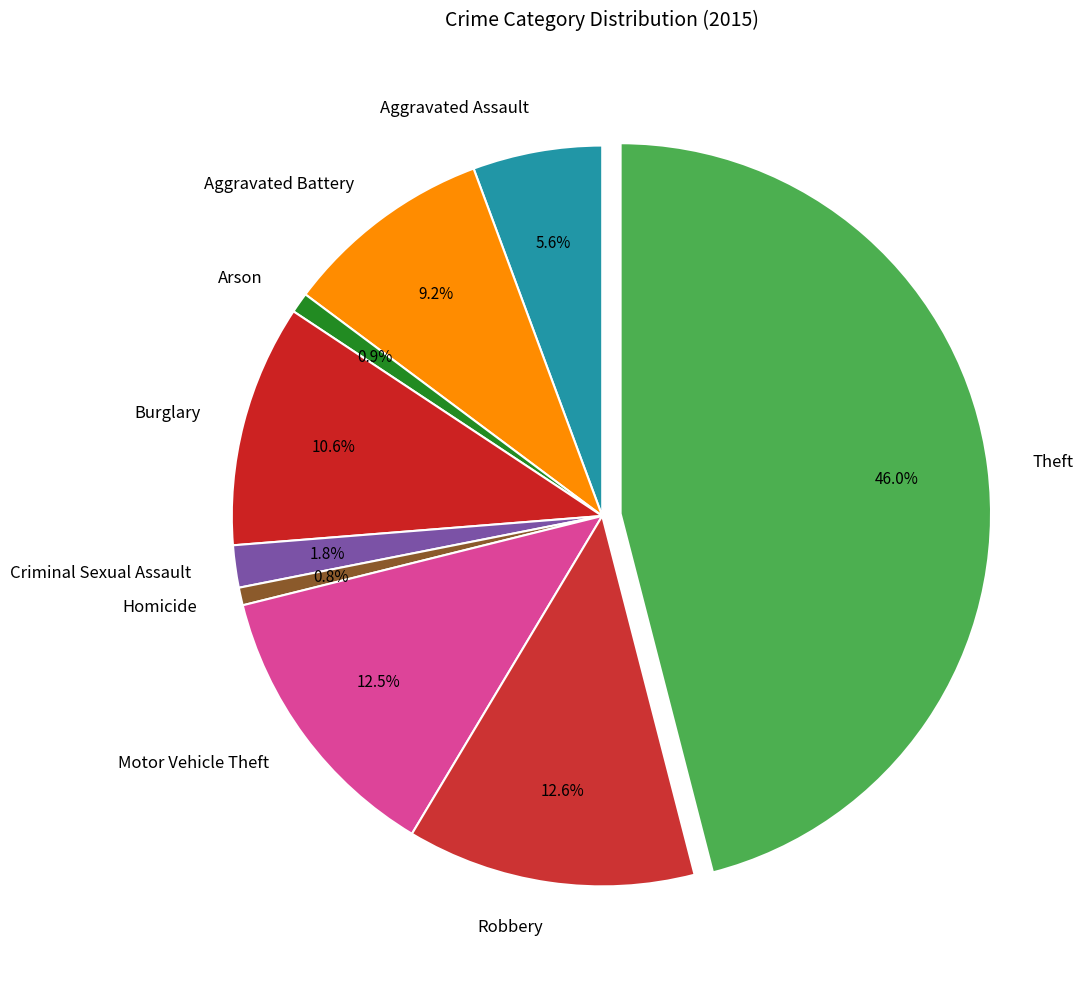

Which slice is the largest?

Theft